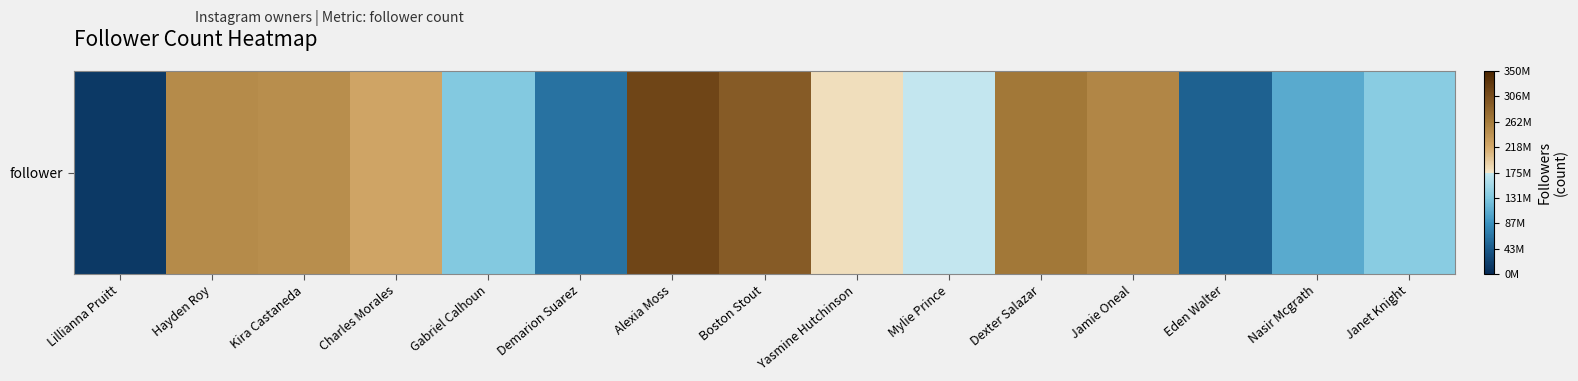

The chart shows a value of 293331811 at Boston Stout. True or false?

True